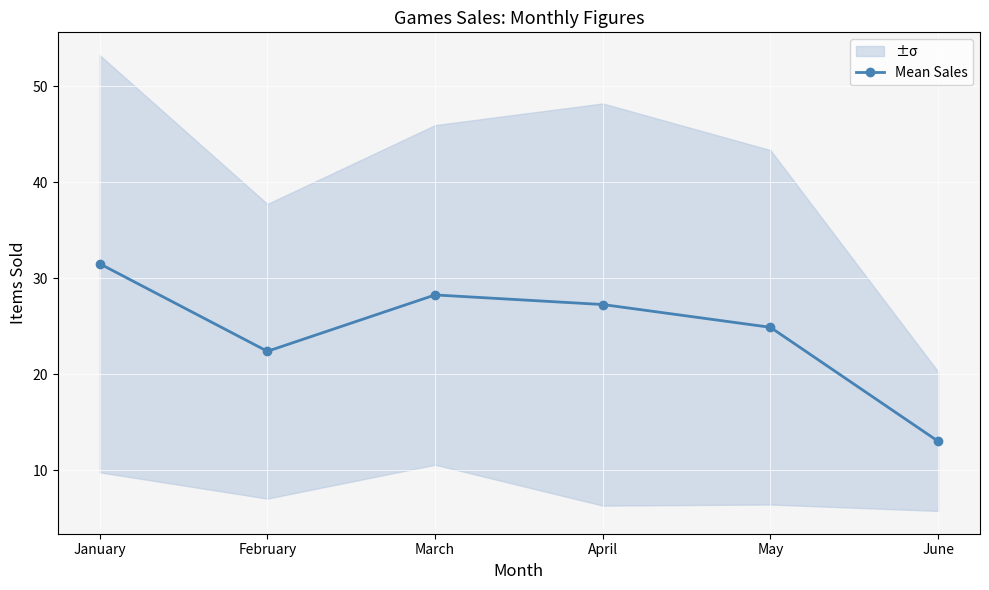

What is the difference between the values at February and March?

5.9